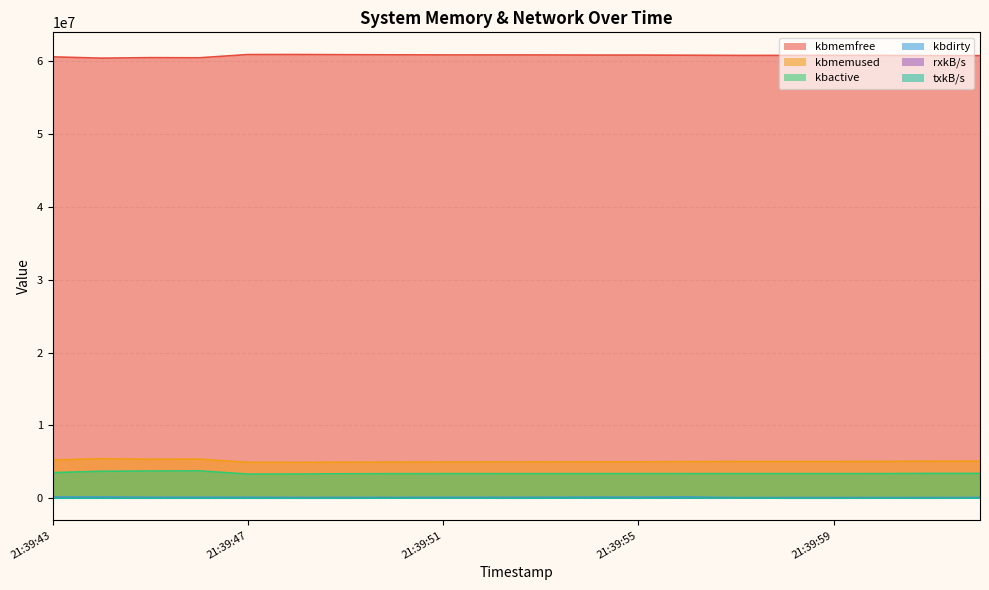

Rank the categories by kbactive value from lowest to highest.

21:39:47, 21:39:48, 21:39:49, 21:39:50, 21:39:51, 21:39:52, 21:39:53, 21:39:54, 21:39:55, 21:39:56, 21:39:57, 21:39:58, 21:39:59, 21:40:00, 21:40:02, 21:40:01, 21:39:43, 21:39:44, 21:39:45, 21:39:46